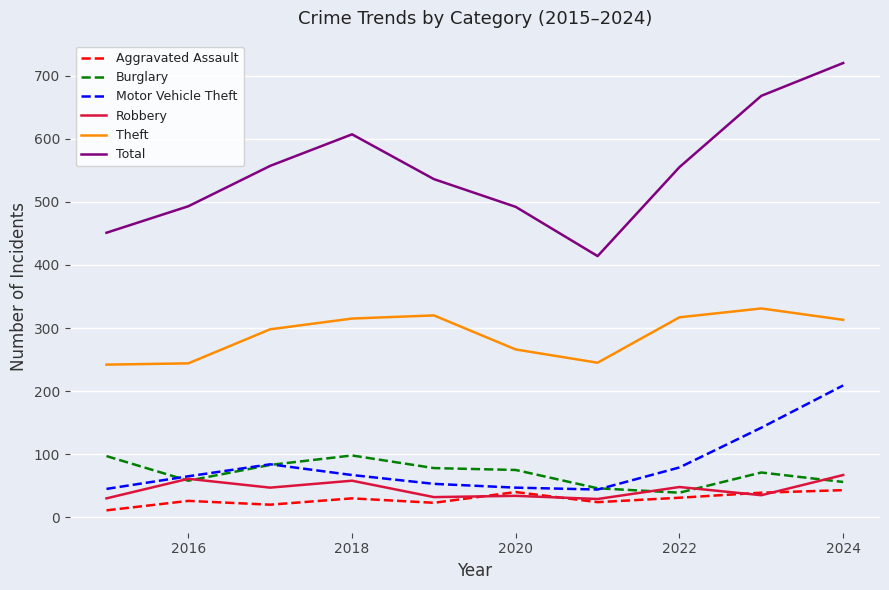

What is the difference between the second highest and minimum values in the Robbery series?

32